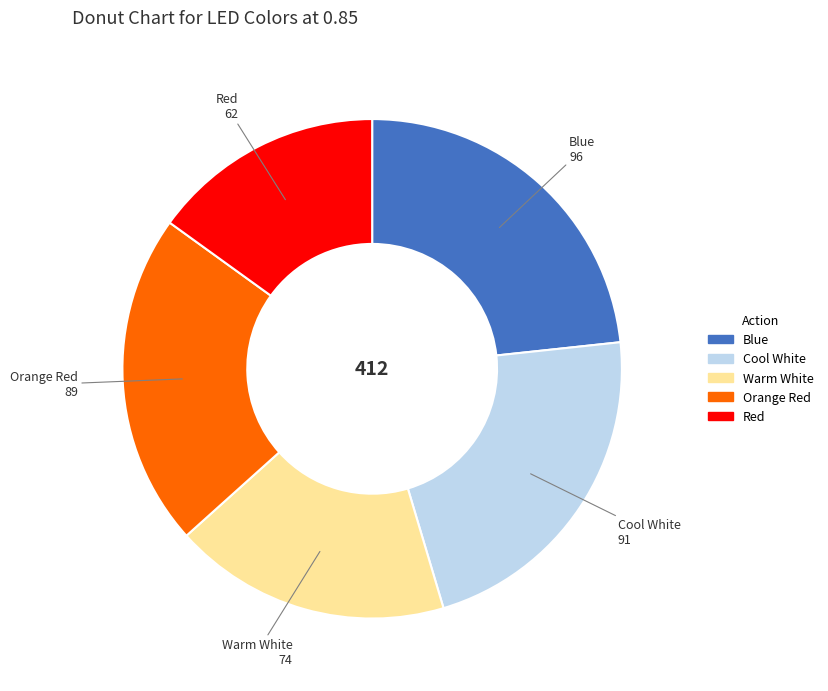

Does Blue represent more than half of the total?

No